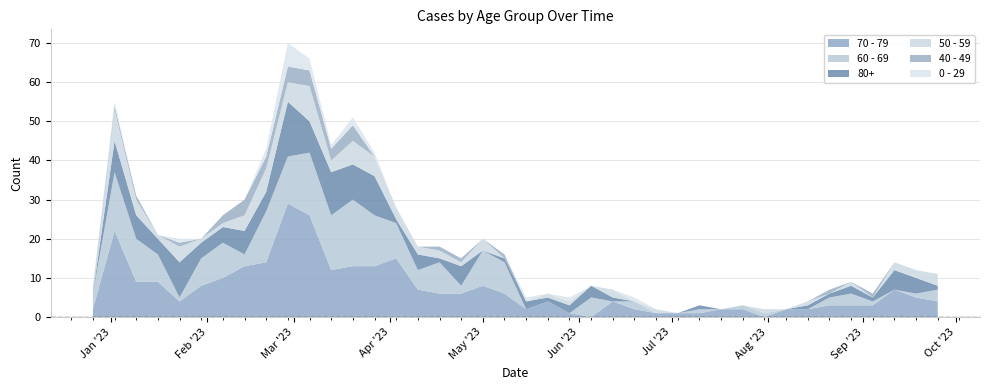

Reading left to right, transcribe all the data shown in this chart.

70 - 79: 2022-12-26=2	2023-01-02=22	2023-01-09=9	2023-01-16=9	2023-01-23=4	2023-01-30=8	2023-02-06=10	2023-02-13=13	2023-02-20=14	2023-02-27=29	2023-03-06=26	2023-03-13=12	2023-03-20=13	2023-03-27=13	2023-04-03=15	2023-04-10=7	2023-04-17=6	2023-04-24=6	2023-05-01=8	2023-05-08=6	2023-05-15=2	2023-05-22=4	2023-05-29=1	2023-06-05=0	2023-06-12=4	2023-06-19=2	2023-06-26=1	2023-07-03=1	2023-07-10=1	2023-07-17=2	2023-07-24=2	2023-07-31=0	2023-08-07=2	2023-08-14=2	2023-08-21=3	2023-08-28=3	2023-09-04=3	2023-09-11=7	2023-09-18=5	2023-09-25=4
60 - 69: 2022-12-26=4	2023-01-02=15	2023-01-09=11	2023-01-16=7	2023-01-23=1	2023-01-30=7	2023-02-06=9	2023-02-13=3	2023-02-20=13	2023-02-27=12	2023-03-06=16	2023-03-13=14	2023-03-20=17	2023-03-27=13	2023-04-03=9	2023-04-10=5	2023-04-17=8	2023-04-24=2	2023-05-01=9	2023-05-08=8	2023-05-15=0	2023-05-22=0	2023-05-29=0	2023-06-05=5	2023-06-12=0	2023-06-19=2	2023-06-26=0	2023-07-03=0	2023-07-10=1	2023-07-17=0	2023-07-24=1	2023-07-31=1	2023-08-07=0	2023-08-14=0	2023-08-21=2	2023-08-28=3	2023-09-04=1	2023-09-11=0	2023-09-18=1	2023-09-25=3
80+: 2022-12-26=0	2023-01-02=8	2023-01-09=6	2023-01-16=4	2023-01-23=9	2023-01-30=4	2023-02-06=4	2023-02-13=6	2023-02-20=5	2023-02-27=14	2023-03-06=8	2023-03-13=11	2023-03-20=9	2023-03-27=10	2023-04-03=1	2023-04-10=4	2023-04-17=1	2023-04-24=5	2023-05-01=0	2023-05-08=1	2023-05-15=2	2023-05-22=1	2023-05-29=2	2023-06-05=3	2023-06-12=1	2023-06-19=0	2023-06-26=0	2023-07-03=0	2023-07-10=1	2023-07-17=0	2023-07-24=0	2023-07-31=0	2023-08-07=0	2023-08-14=1	2023-08-21=1	2023-08-28=2	2023-09-04=1	2023-09-11=5	2023-09-18=4	2023-09-25=1
50 - 59: 2022-12-26=0	2023-01-02=8	2023-01-09=4	2023-01-16=1	2023-01-23=4	2023-01-30=1	2023-02-06=1	2023-02-13=4	2023-02-20=6	2023-02-27=5	2023-03-06=9	2023-03-13=3	2023-03-20=6	2023-03-27=5	2023-04-03=3	2023-04-10=2	2023-04-17=2	2023-04-24=1	2023-05-01=3	2023-05-08=0	2023-05-15=0	2023-05-22=1	2023-05-29=1	2023-06-05=0	2023-06-12=2	2023-06-19=0	2023-06-26=1	2023-07-03=0	2023-07-10=0	2023-07-17=0	2023-07-24=0	2023-07-31=1	2023-08-07=0	2023-08-14=1	2023-08-21=0	2023-08-28=1	2023-09-04=0	2023-09-11=2	2023-09-18=2	2023-09-25=3
0 - 29: 2022-12-26=1	2023-01-02=1	2023-01-09=0	2023-01-16=0	2023-01-23=1	2023-01-30=0	2023-02-06=0	2023-02-13=0	2023-02-20=2	2023-02-27=6	2023-03-06=3	2023-03-13=1	2023-03-20=2	2023-03-27=1	2023-04-03=0	2023-04-10=0	2023-04-17=0	2023-04-24=0	2023-05-01=0	2023-05-08=0	2023-05-15=1	2023-05-22=0	2023-05-29=1	2023-06-05=0	2023-06-12=0	2023-06-19=1	2023-06-26=0	2023-07-03=0	2023-07-10=0	2023-07-17=0	2023-07-24=0	2023-07-31=0	2023-08-07=0	2023-08-14=0	2023-08-21=0	2023-08-28=0	2023-09-04=0	2023-09-11=0	2023-09-18=0	2023-09-25=0
40 - 49: 2022-12-26=1	2023-01-02=1	2023-01-09=1	2023-01-16=0	2023-01-23=1	2023-01-30=0	2023-02-06=2	2023-02-13=4	2023-02-20=3	2023-02-27=4	2023-03-06=4	2023-03-13=3	2023-03-20=4	2023-03-27=0	2023-04-03=0	2023-04-10=0	2023-04-17=1	2023-04-24=1	2023-05-01=0	2023-05-08=1	2023-05-15=0	2023-05-22=0	2023-05-29=0	2023-06-05=0	2023-06-12=0	2023-06-19=0	2023-06-26=0	2023-07-03=0	2023-07-10=0	2023-07-17=0	2023-07-24=0	2023-07-31=0	2023-08-07=0	2023-08-14=0	2023-08-21=1	2023-08-28=0	2023-09-04=1	2023-09-11=0	2023-09-18=0	2023-09-25=0